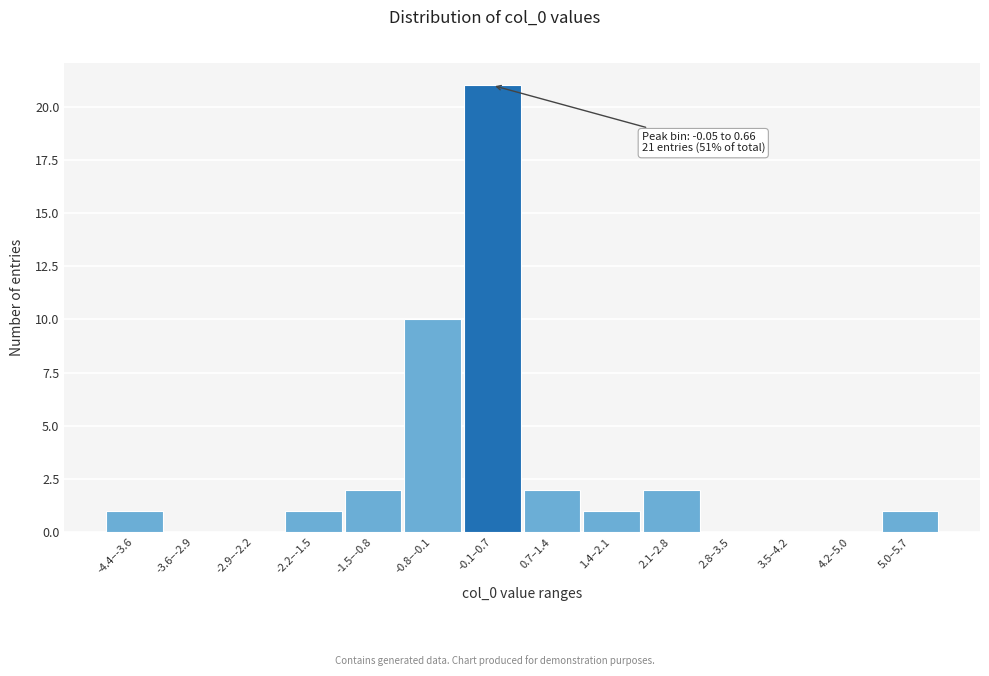

Reading right to left, what are all the values shown in this chart?

5.0–5.7=1	4.2–5.0=0	3.5–4.2=0	2.8–3.5=0	2.1–2.8=2	1.4–2.1=1	0.7–1.4=2	-0.1–0.7=21	-0.8–-0.1=10	-1.5–-0.8=2	-2.2–-1.5=1	-2.9–-2.2=0	-3.6–-2.9=0	-4.4–-3.6=1